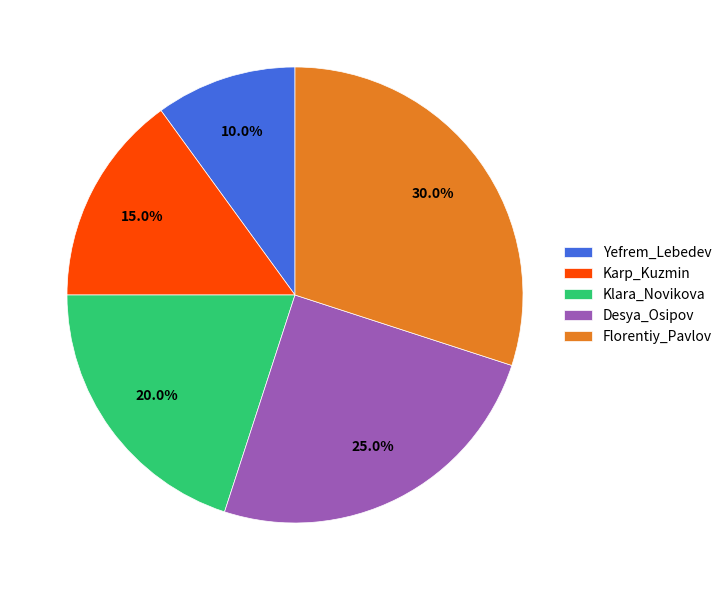

Does Desya_Osipov account for over 50% of the chart?

No